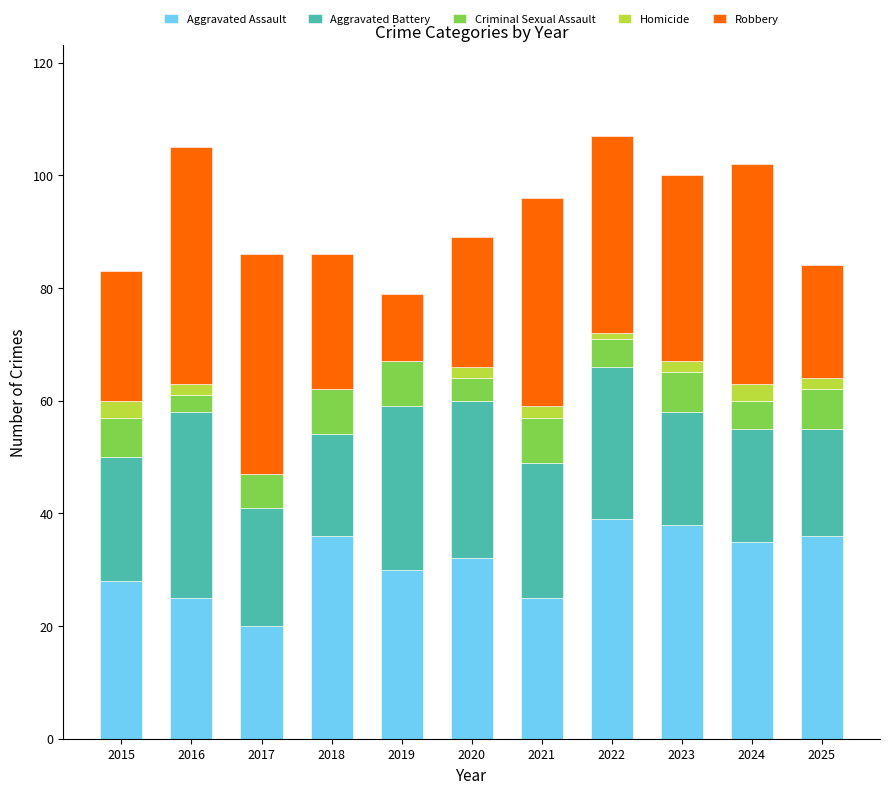

What are all the series names shown in the legend?

Aggravated Assault, Aggravated Battery, Criminal Sexual Assault, Homicide, Robbery